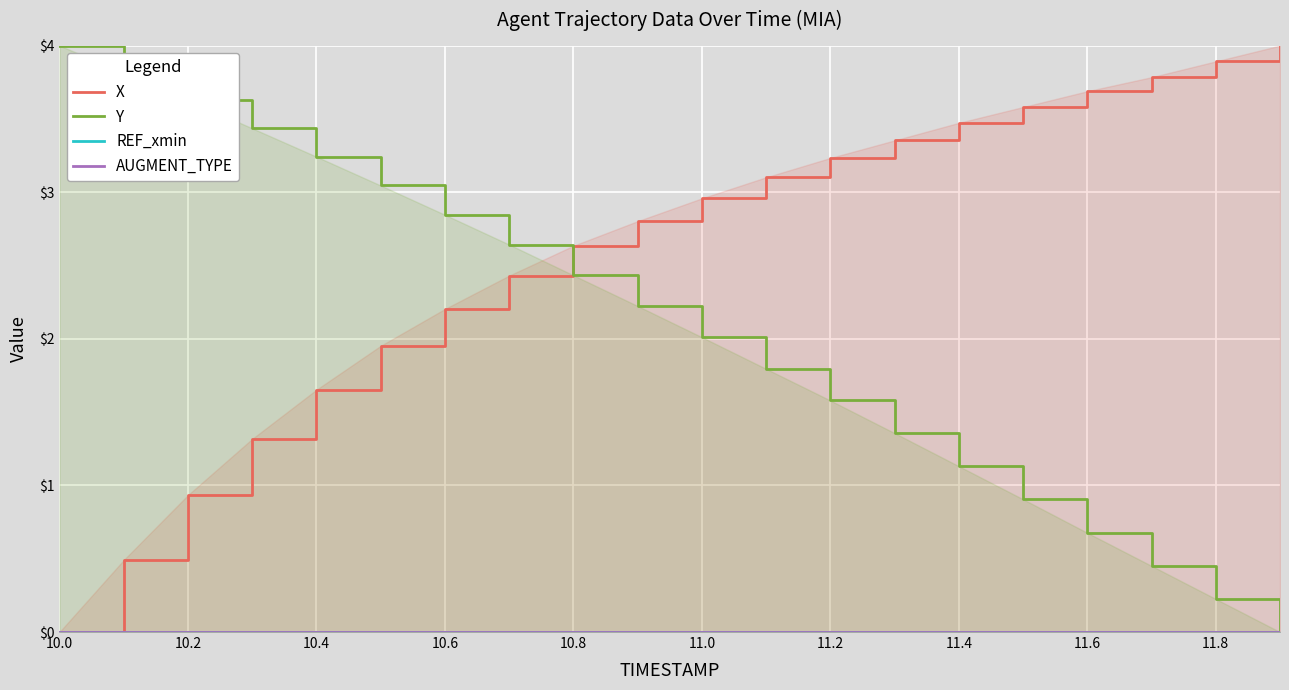

Which category has the lowest value across all series?

10.0